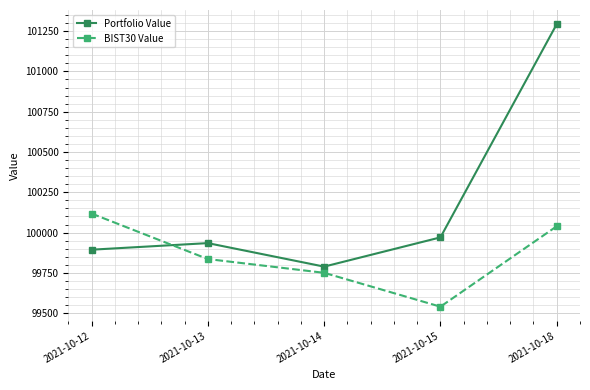

Is this an area chart (filled region under the line)?

No